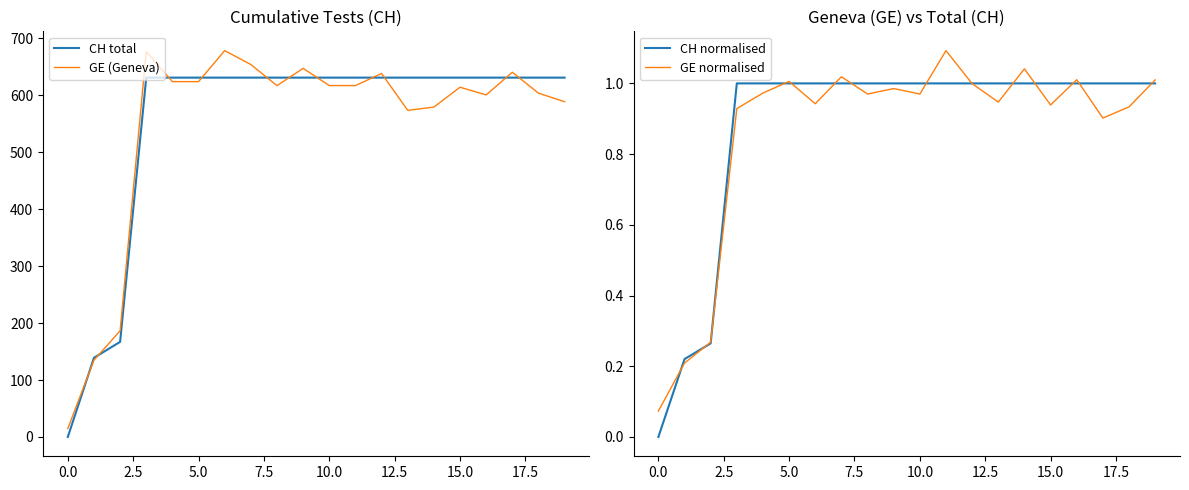

Is it true that CH normalised equals 0.0 at 0.0?

True